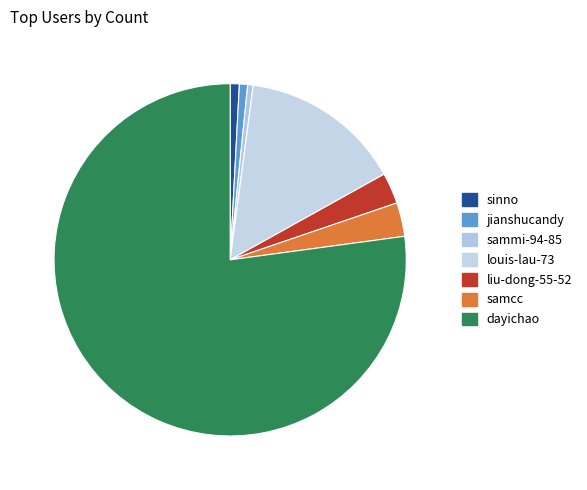

How many segments does this pie chart have?

7